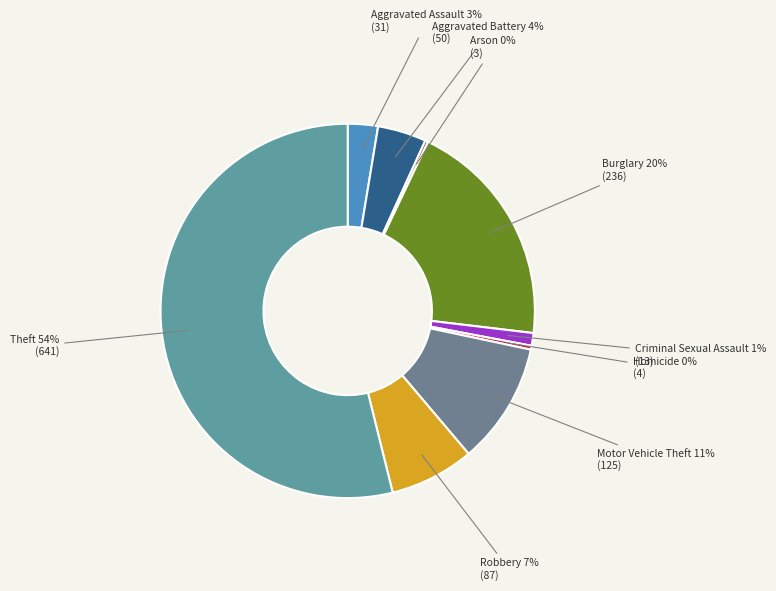

To the nearest percent, what is the difference between the largest and smallest slice percentages?

54%